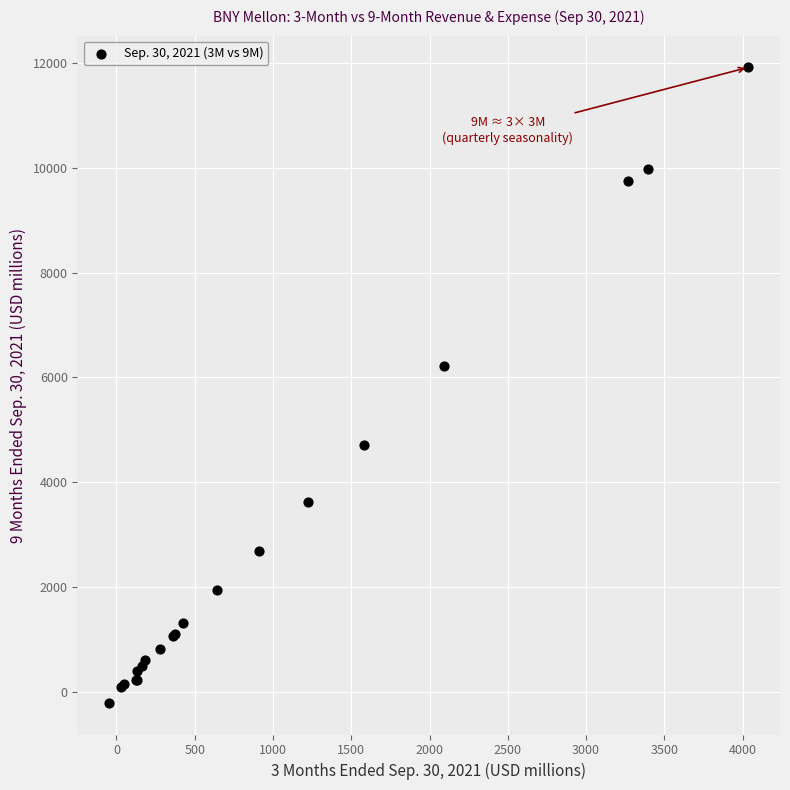

What Y value in the scatter plot is closest to 5851?

6223